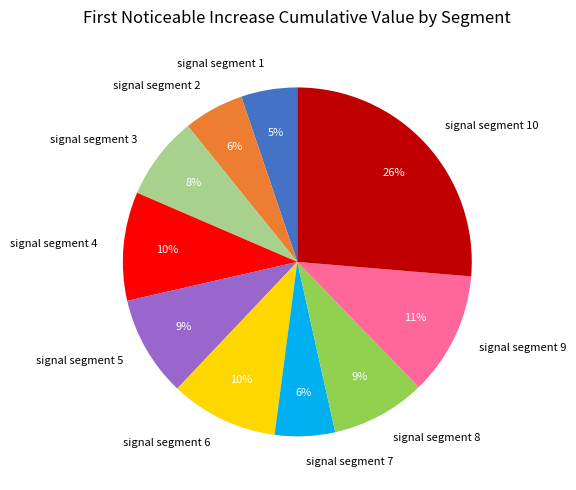

To the nearest percent, what portion does signal segment 9 represent?

11%